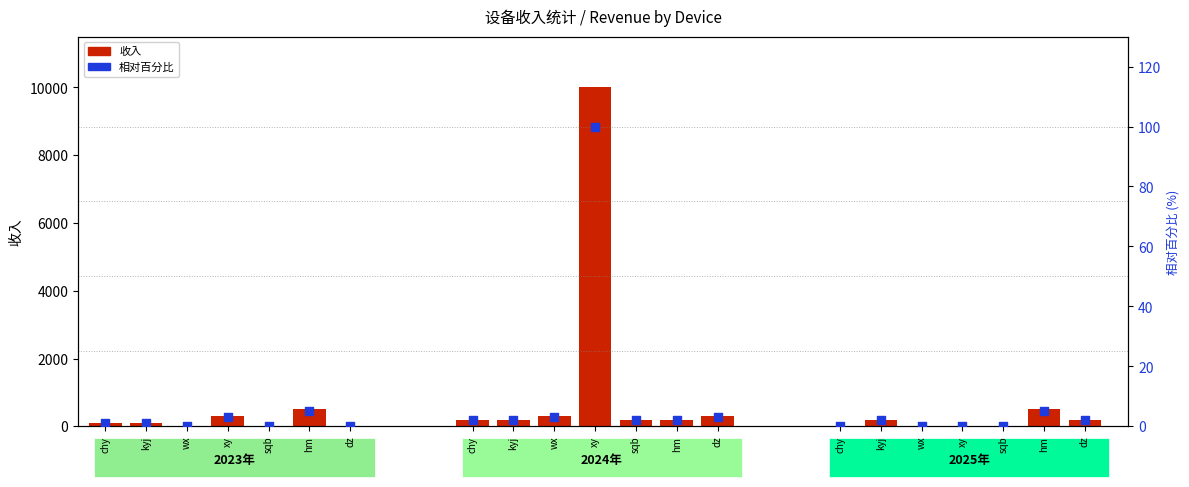

Is the value of 收入 at chy greater than the value of 相对百分比 at sqb?

Yes